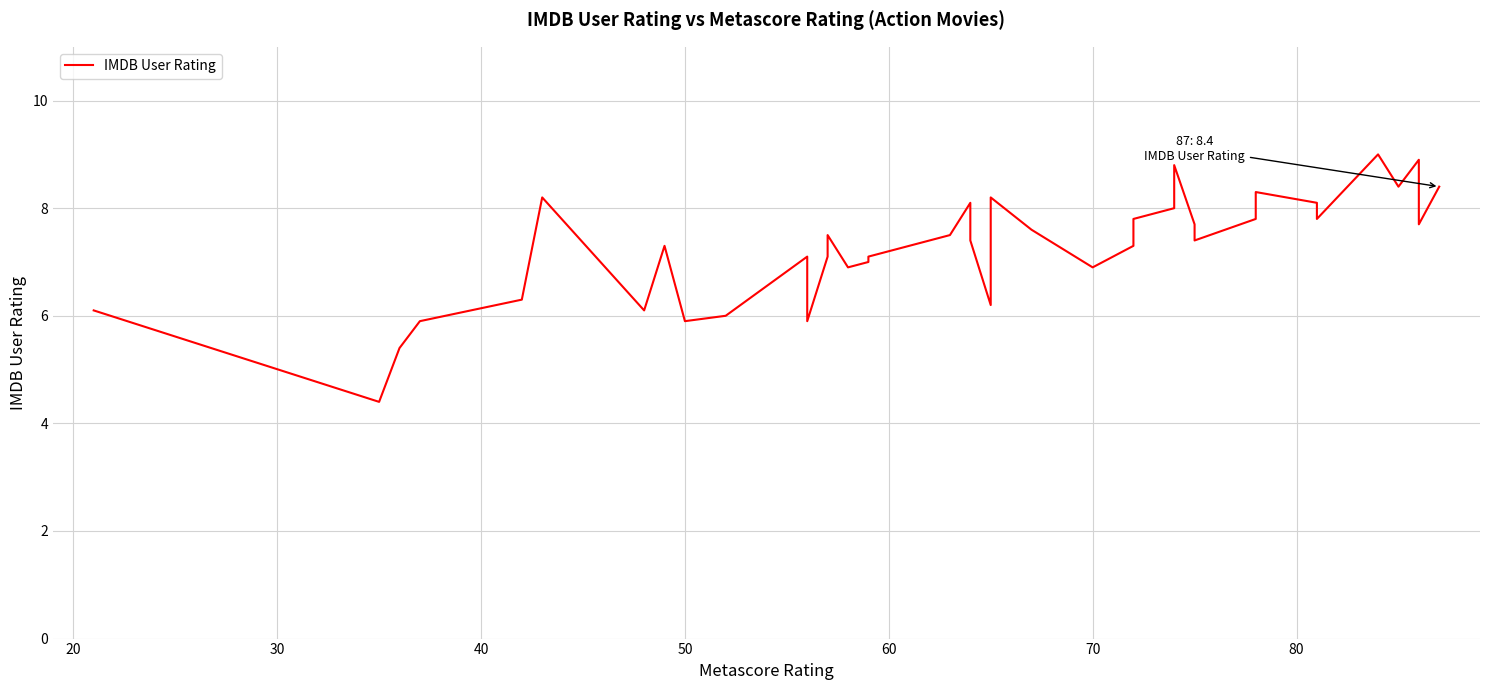

Reading left to right, list all the values displayed in this chart.

6.1	4.4	5.4	5.9	6.3	8.2	6.1	7.3	5.9	6.0	7.1	6.8	5.9	7.1	7.5	6.9	7.0	7.1	7.5	8.1	7.4	6.2	8.2	7.6	6.9	7.3	7.8	8.0	8.8	7.7	7.4	7.8	8.3	8.1	7.8	9.0	8.4	8.9	7.7	8.4